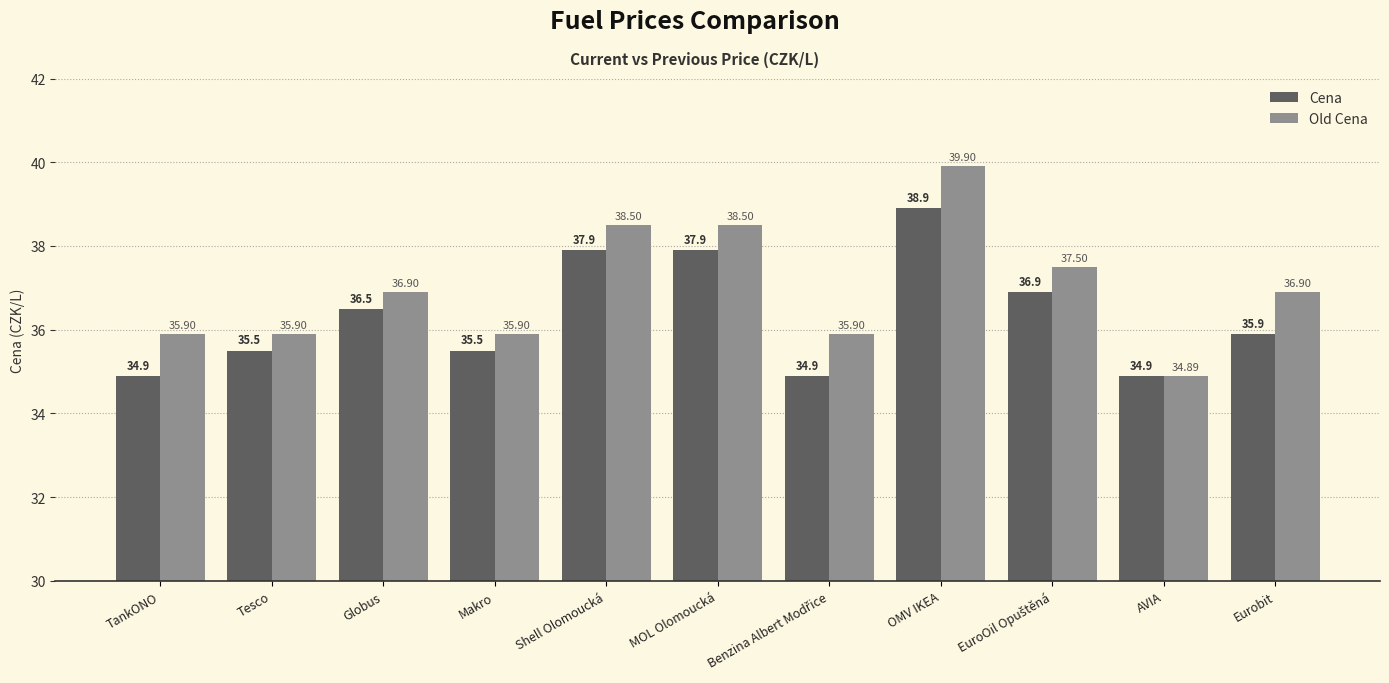

At how many categories does at least one series exceed 39?

1